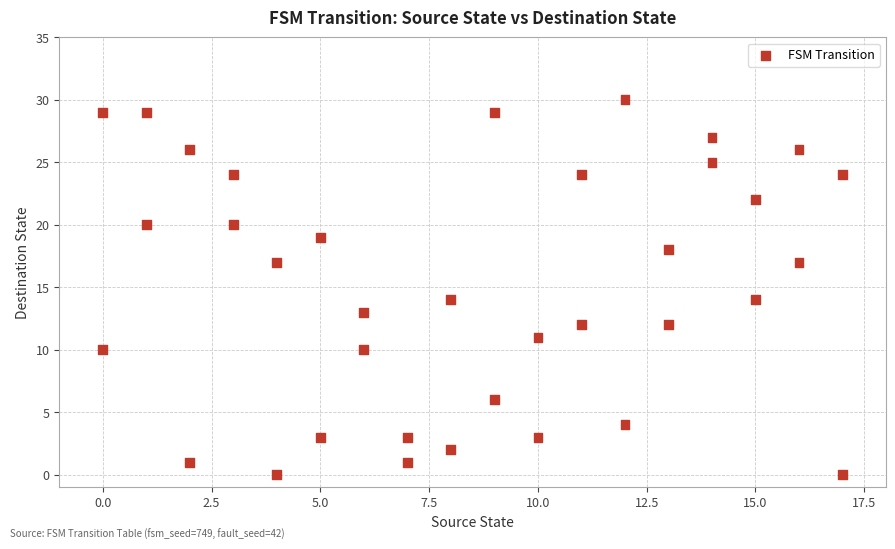

What is the range of X values (max minus min)?

17